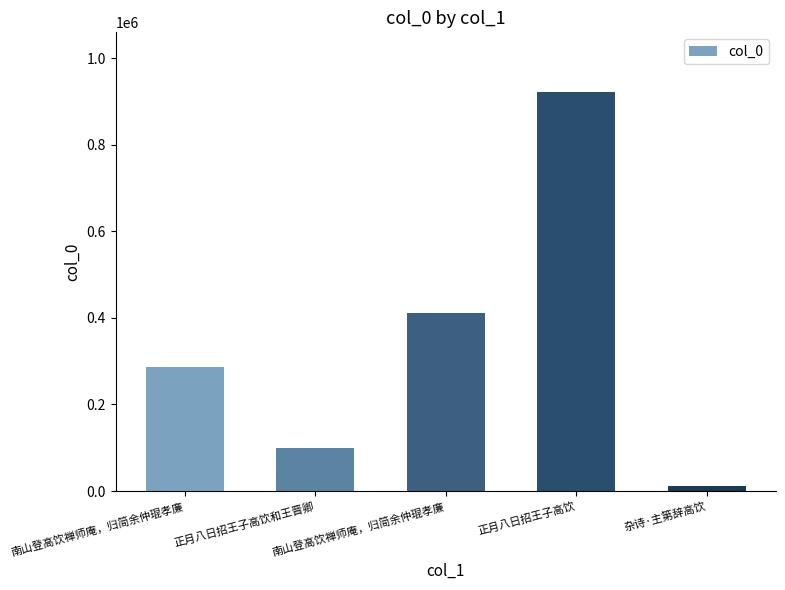

List the labels in order of value, smallest first.

杂诗·主第辞高饮, 正月八日招王子高饮和王晋卿, 南山登高饮禅师庵，归简余仲琨孝廉, 南山登高饮禅师庵，归简余仲琨孝廉, 正月八日招王子高饮